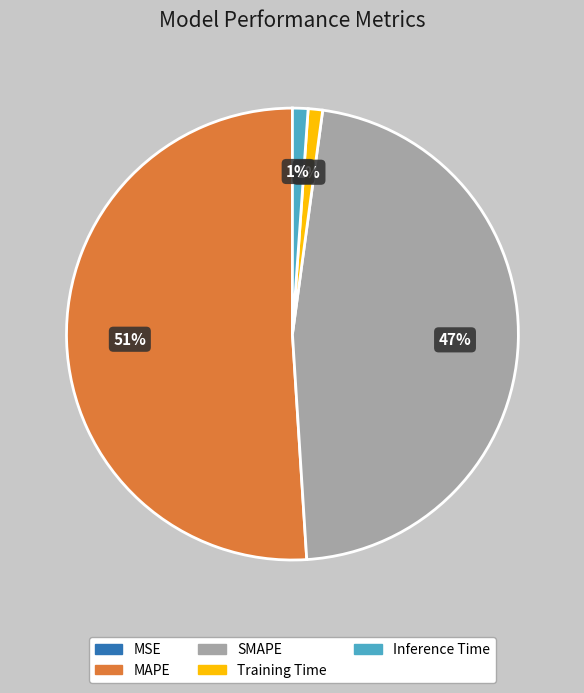

Which category has the biggest portion of the pie?

MAPE